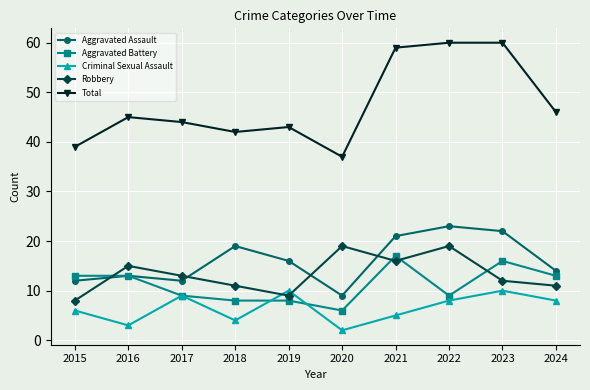

Between 2019 and 2020, which series saw the biggest shift?

Robbery